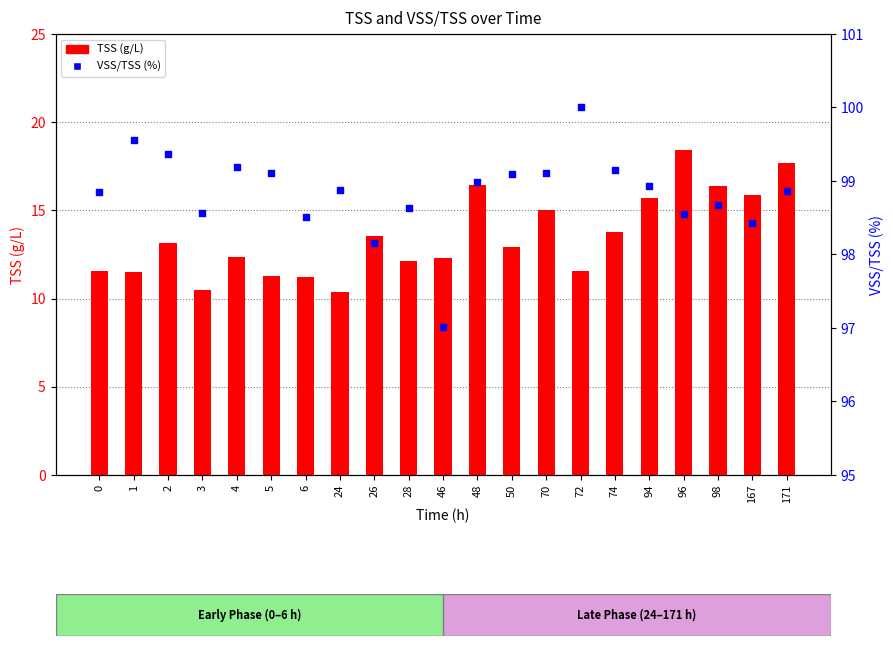

At how many categories does at least one series exceed 27?

21